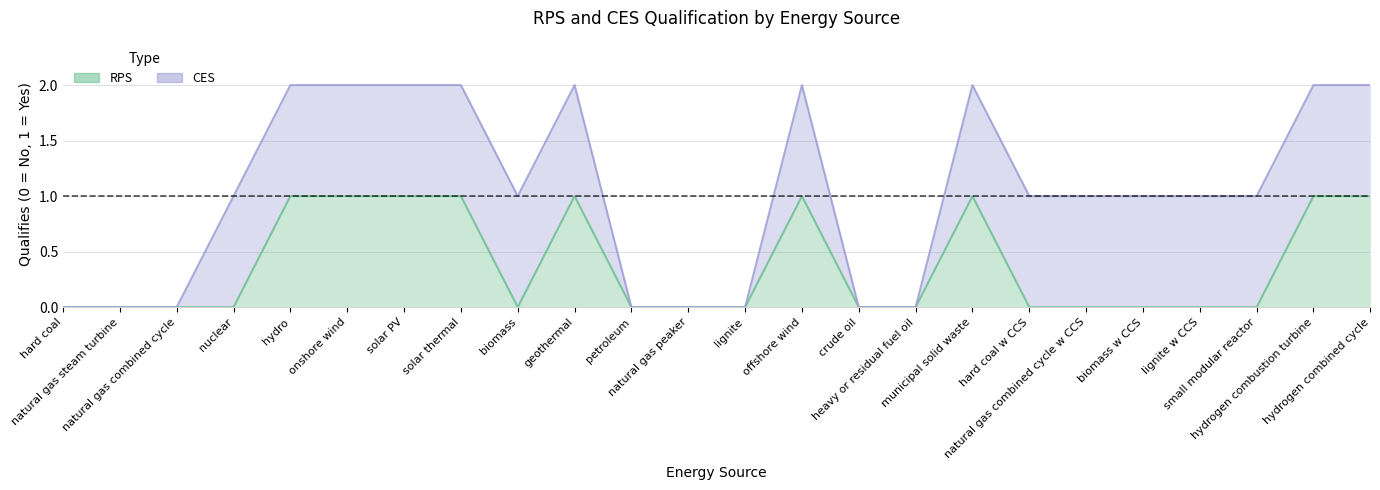

What is the change in value from offshore wind to biomass w CCS?

-1